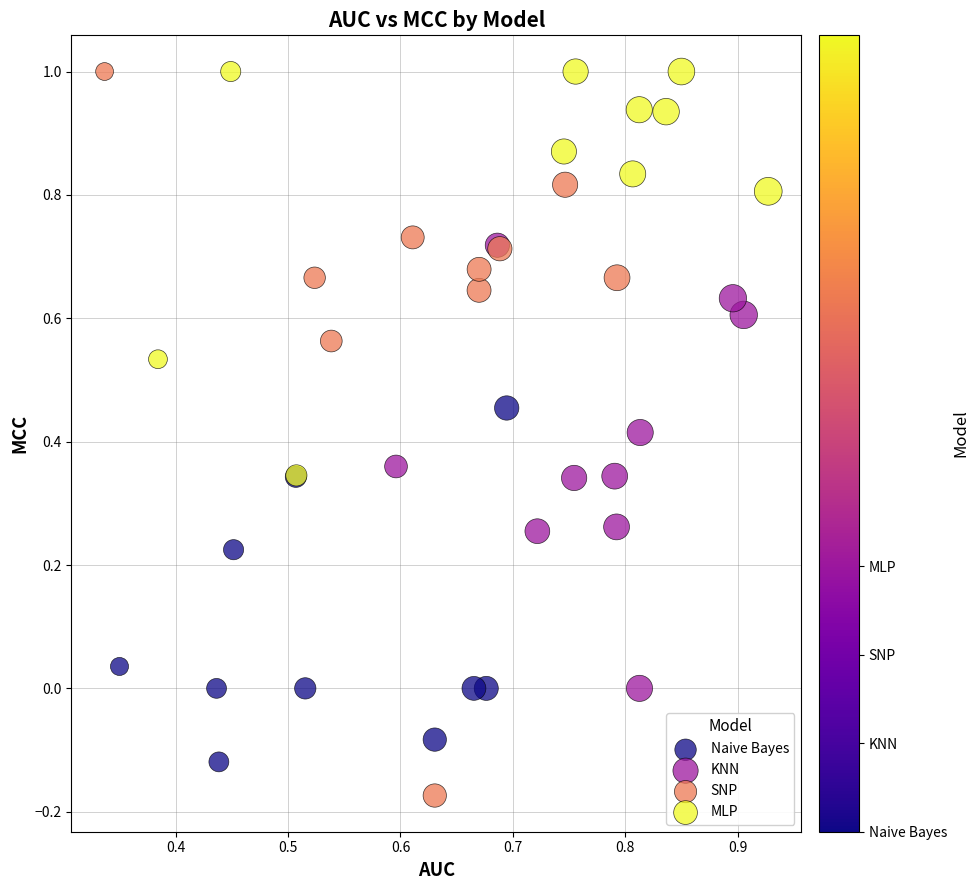

Which series has the widest spread of Y values?

SNP